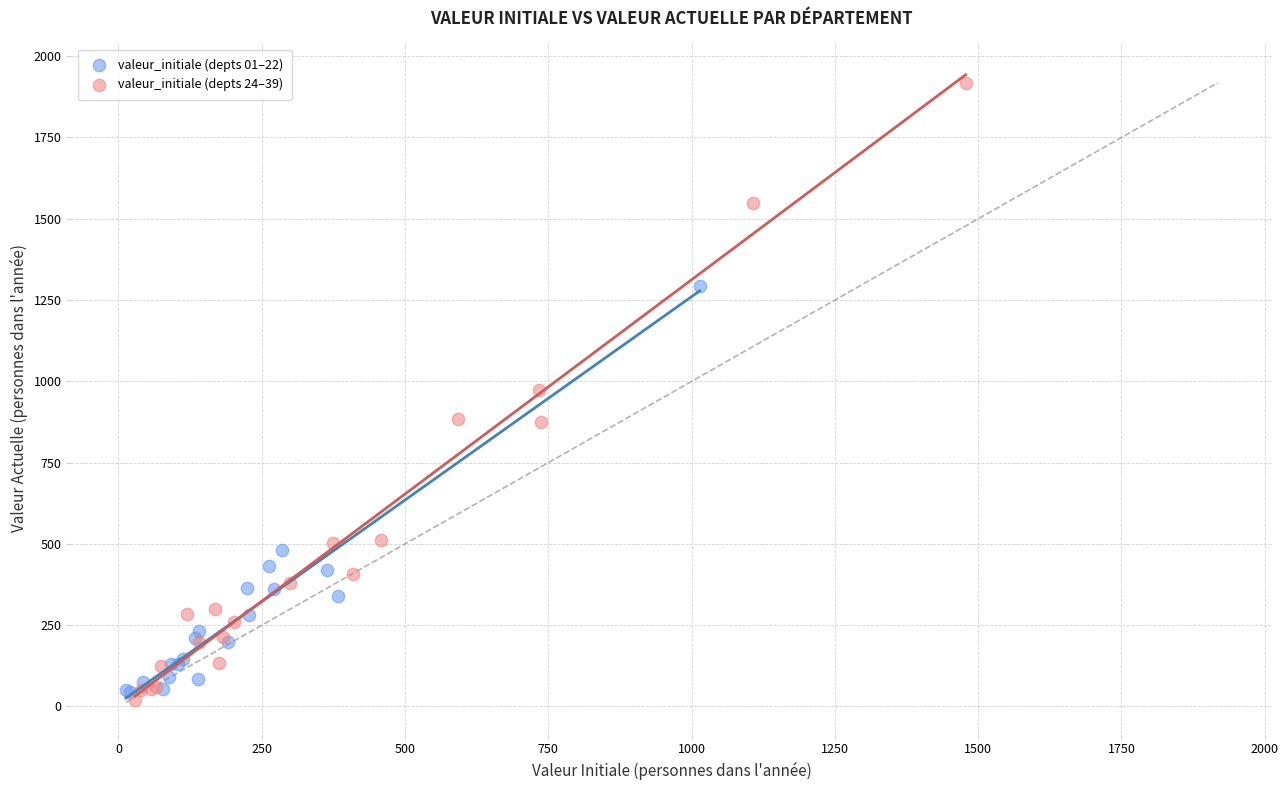

Which series reaches the maximum Y coordinate?

valeur_initiale (depts 24–39)